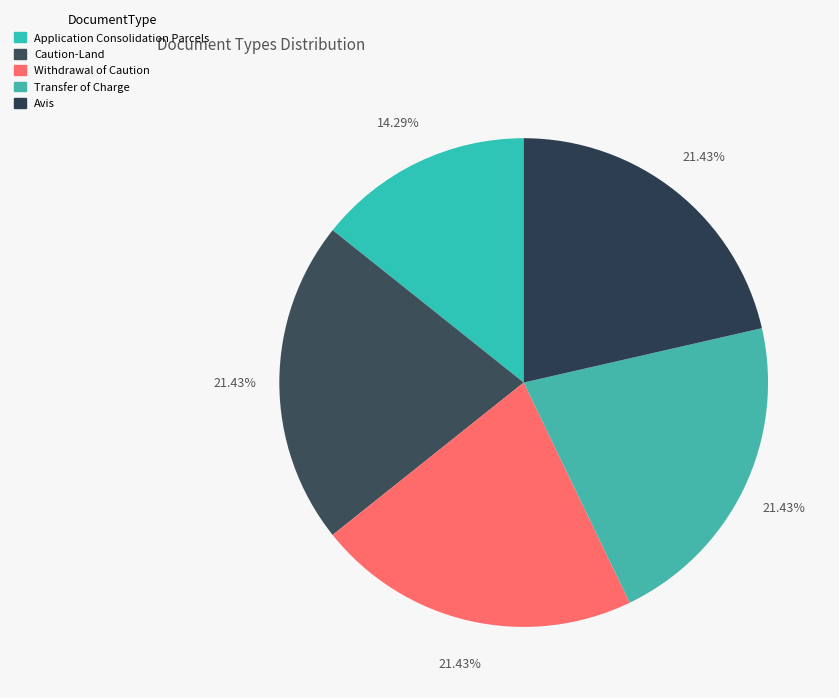

Between Application Consolidation Parcels and Caution-Land, which is larger?

Caution-Land